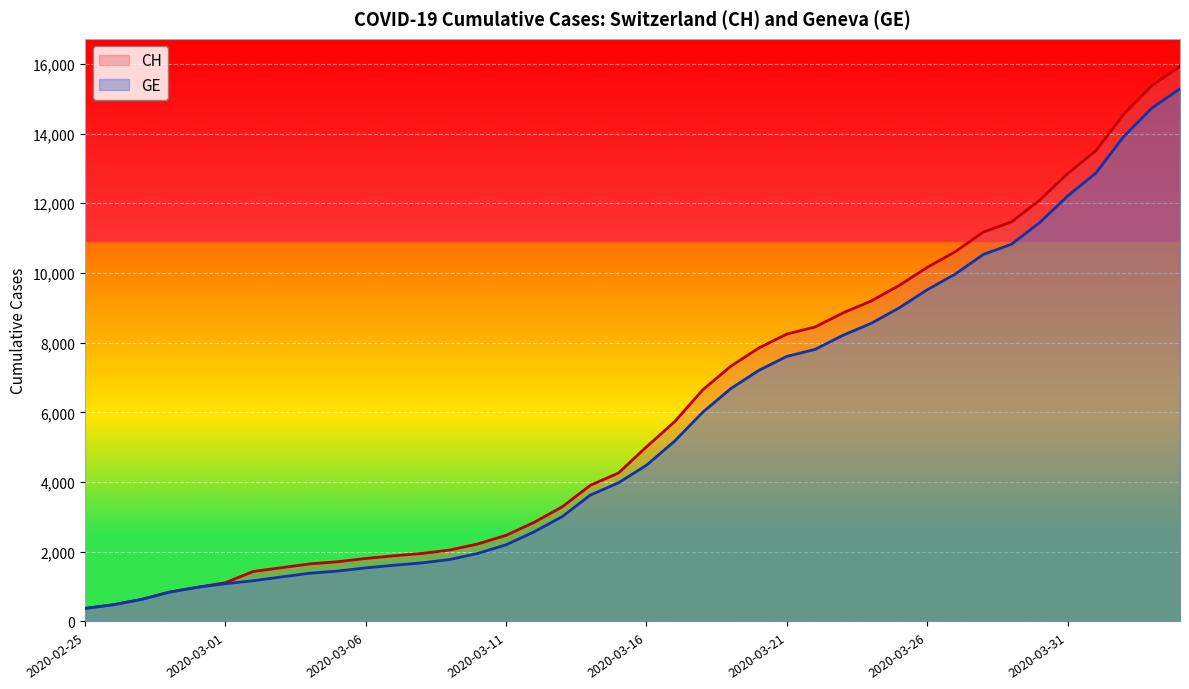

Rank the series by their maximum value, from highest to lowest.

CH, GE